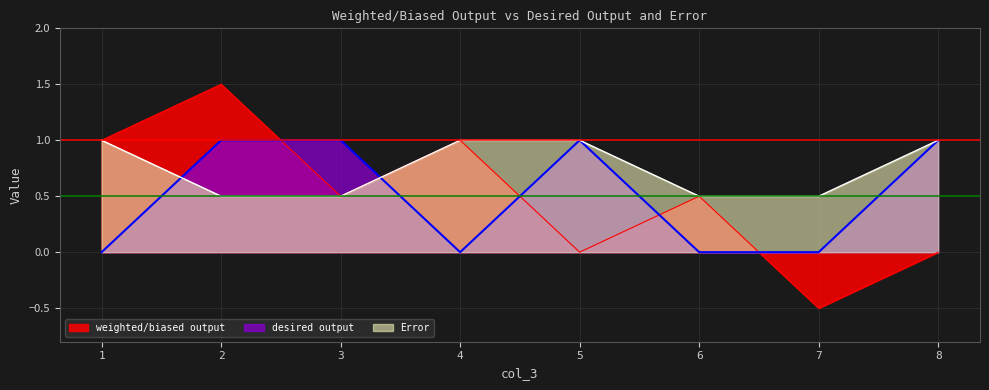

How many interior local peaks does the desired output series have?

1